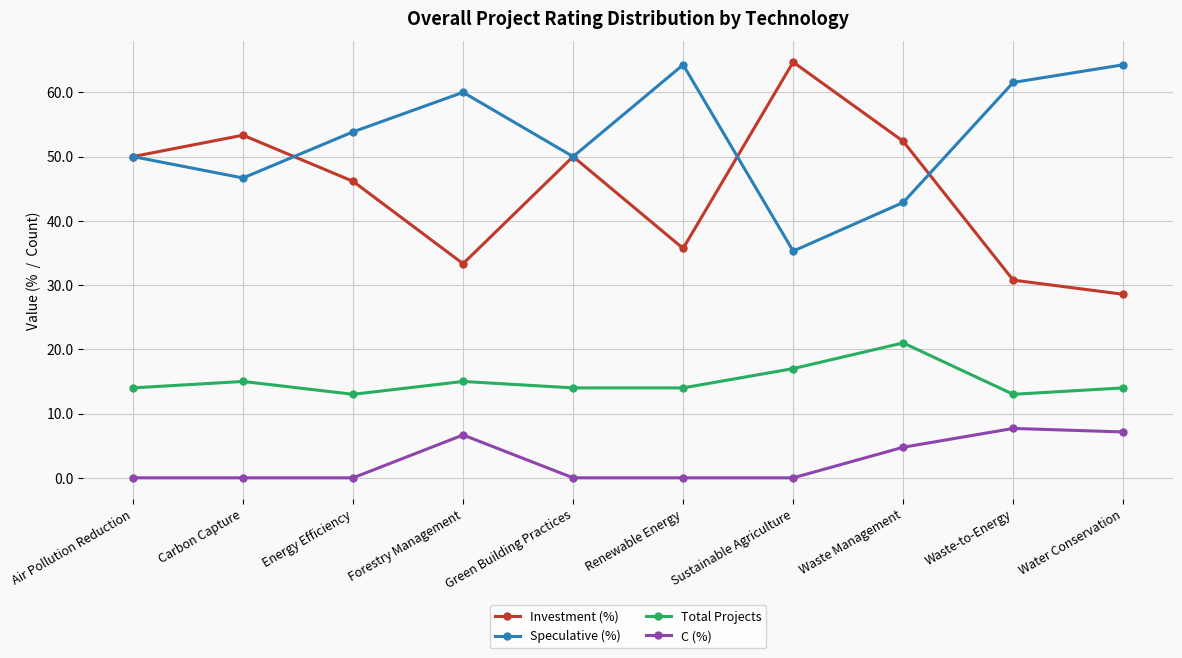

At how many categories does at least one series exceed 56?

5